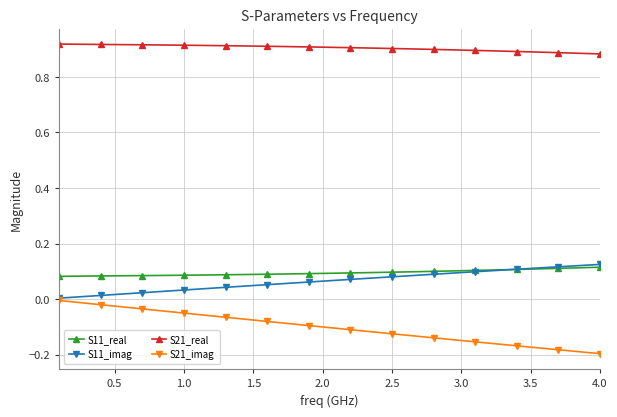

True or false: S21_imag and S21_real intersect in this chart.

False